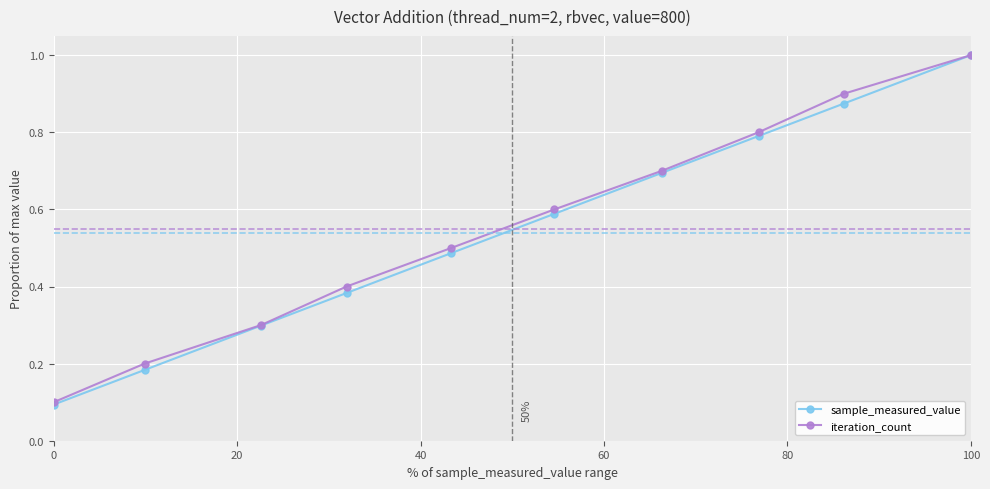

True or false: iteration_count has more than 0 points higher than both neighbors.

False